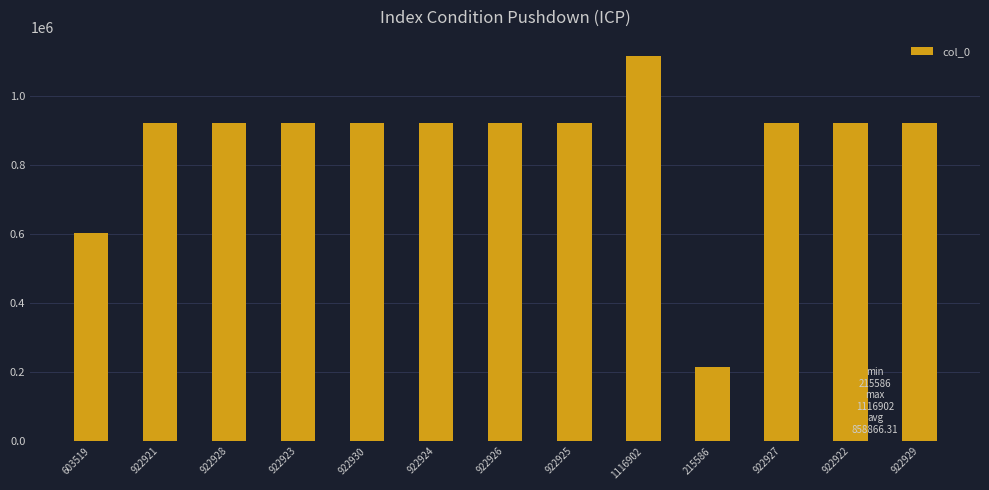

What is the sum of all values?

11165262